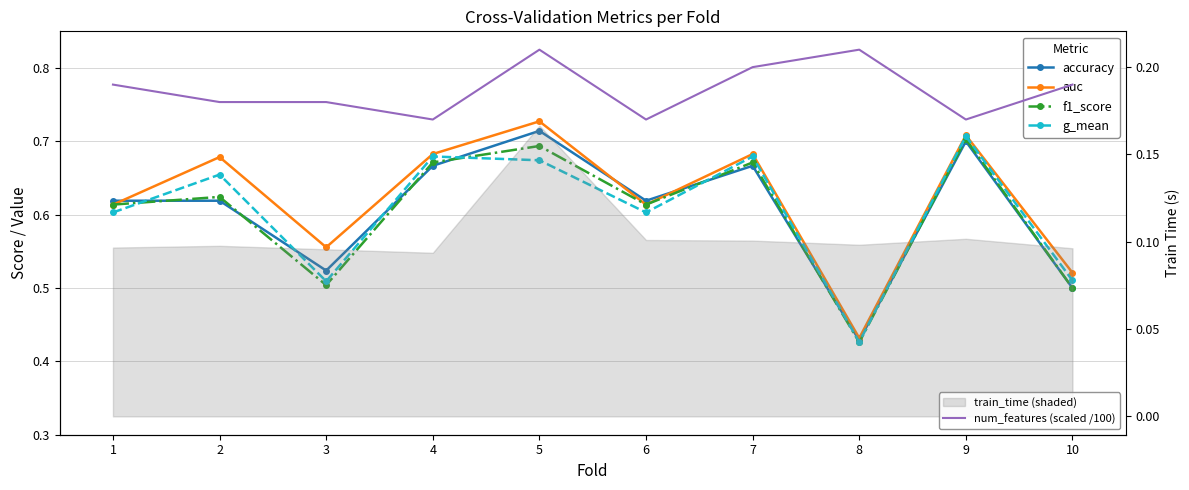

Rank the series by their maximum value, from lowest to highest.

num_features (scaled /100), f1_score, g_mean, accuracy, auc